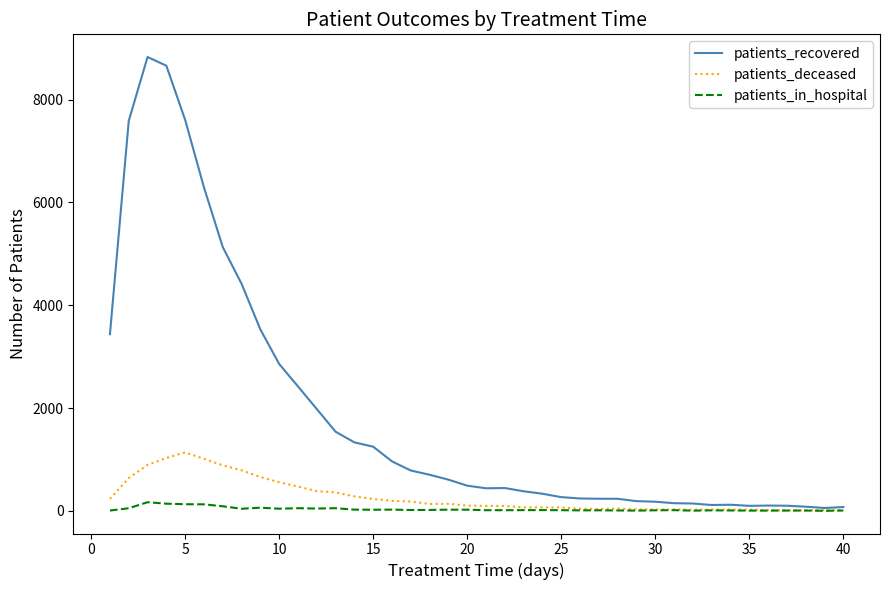

Which series has the largest total across all categories?

patients_recovered